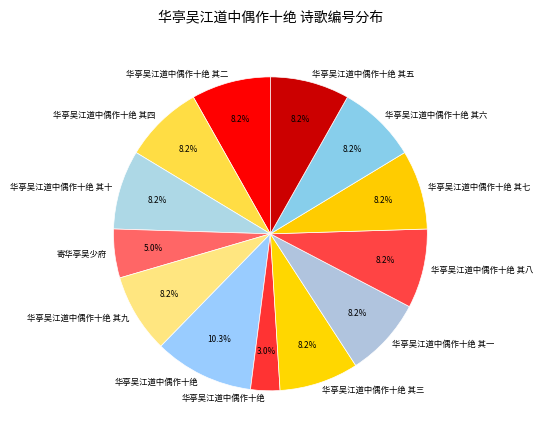

Which slice is the smallest?

华亭吴江道中偶作十绝